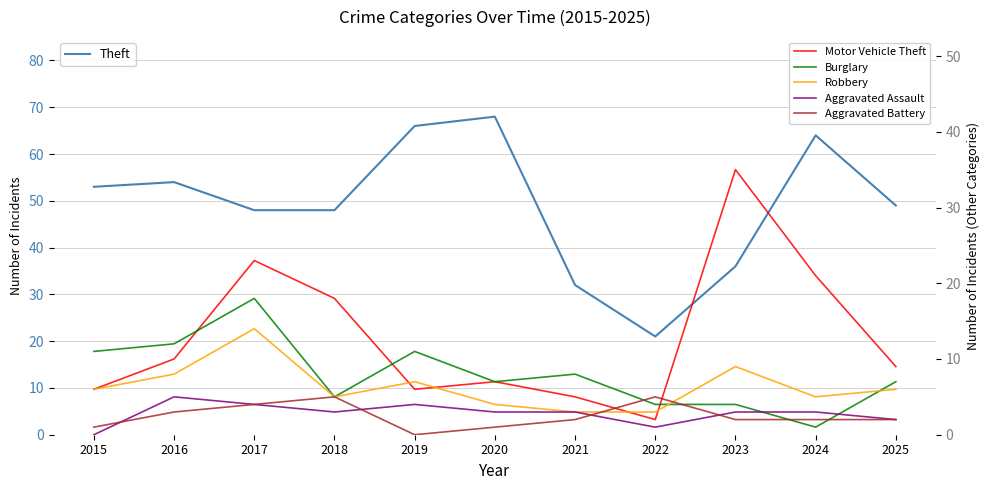

What is the average value of the Theft series?

49